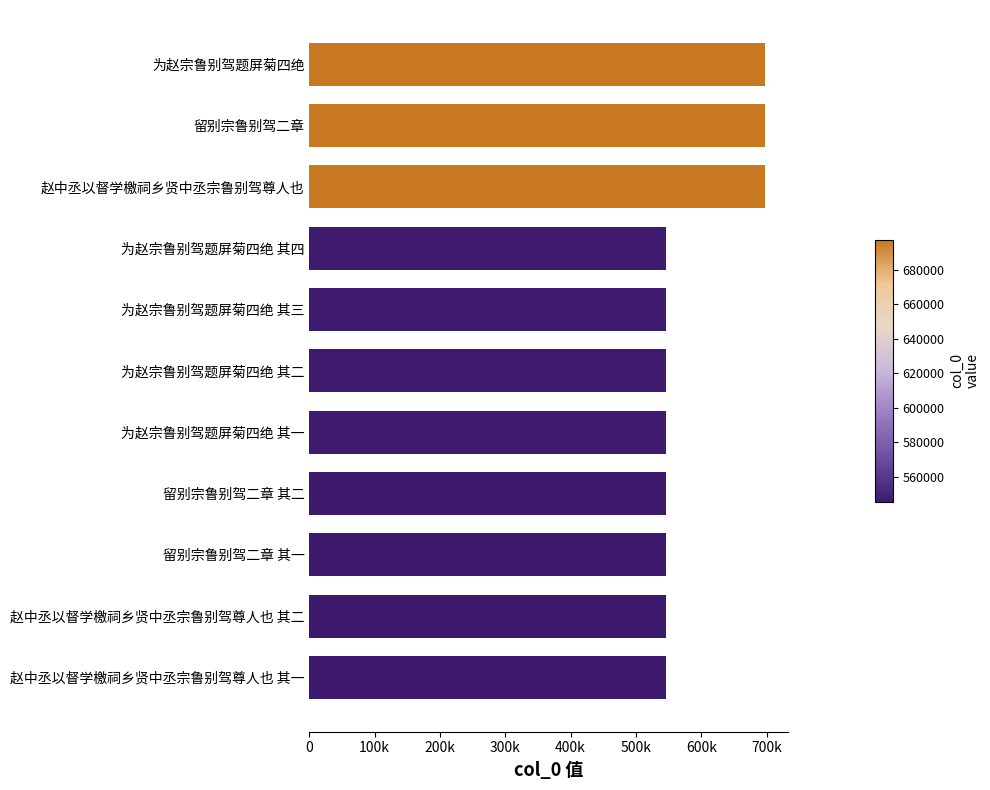

Are the bars horizontal?

Yes